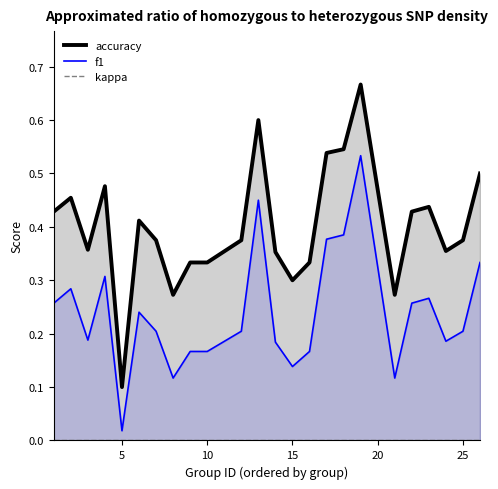

The value of f1 at 15 is 0.2. True or false?

False